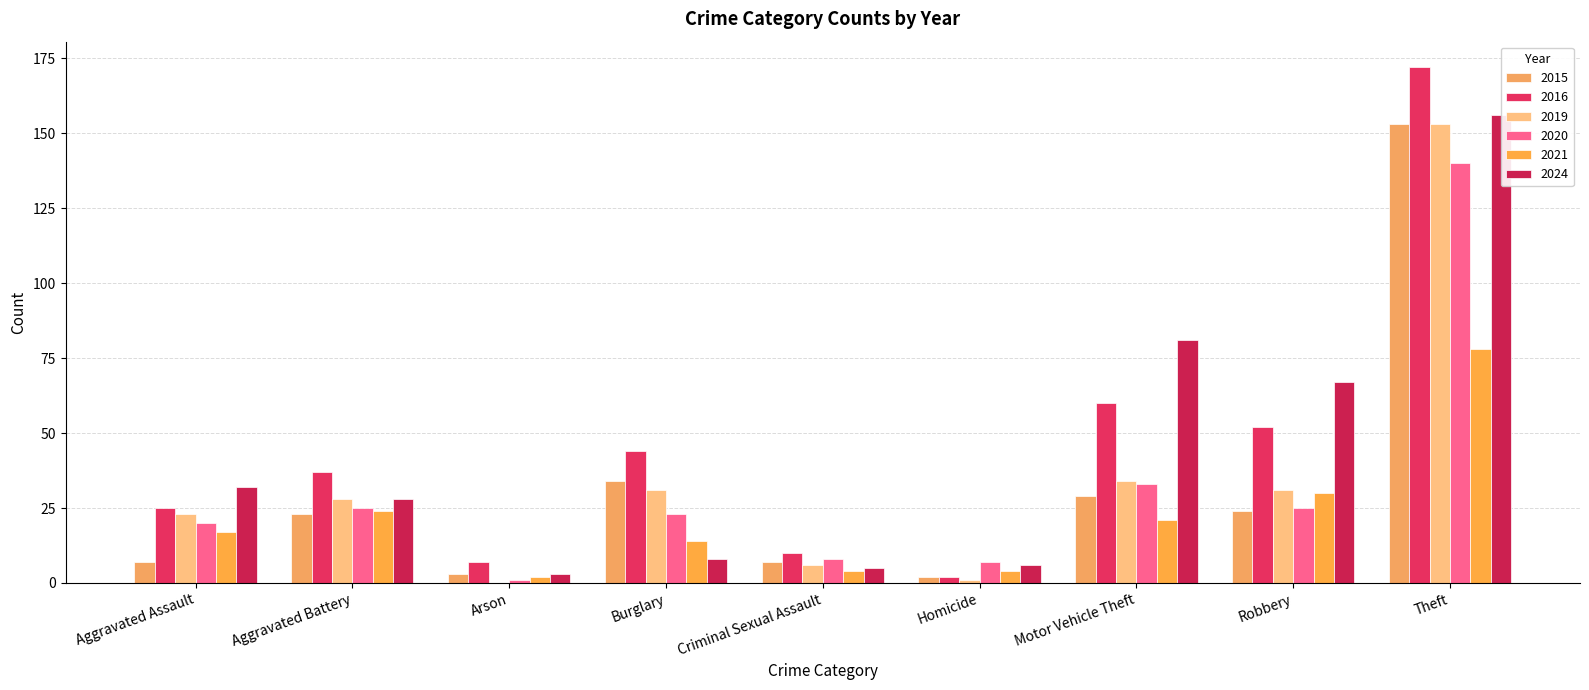

At which label does 2019 reach its minimum?

Arson